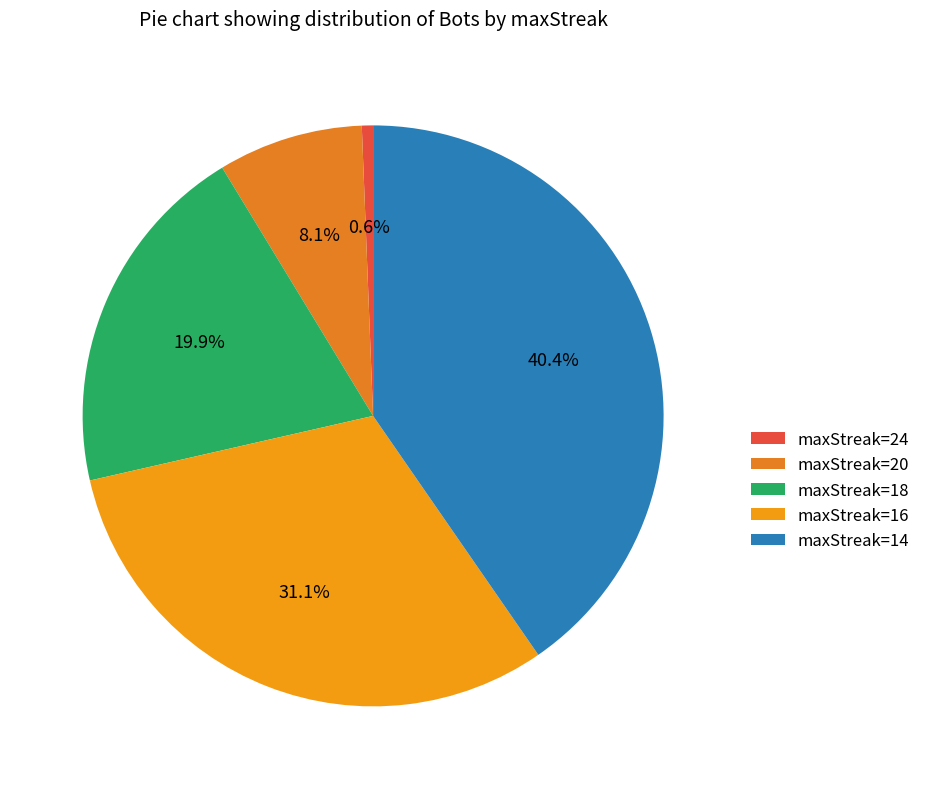

What is the total percentage of maxStreak=24 and maxStreak=18?

20.5%